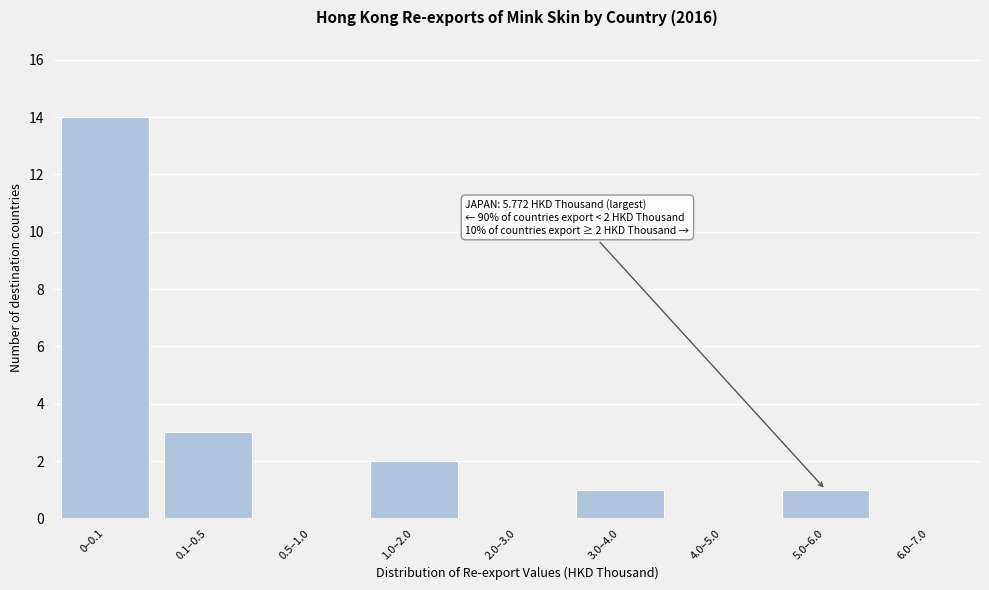

Reading left to right, transcribe all the data shown in this chart.

0–0.1=14	0.1–0.5=3	0.5–1.0=0	1.0–2.0=2	2.0–3.0=0	3.0–4.0=1	4.0–5.0=0	5.0–6.0=1	6.0–7.0=0